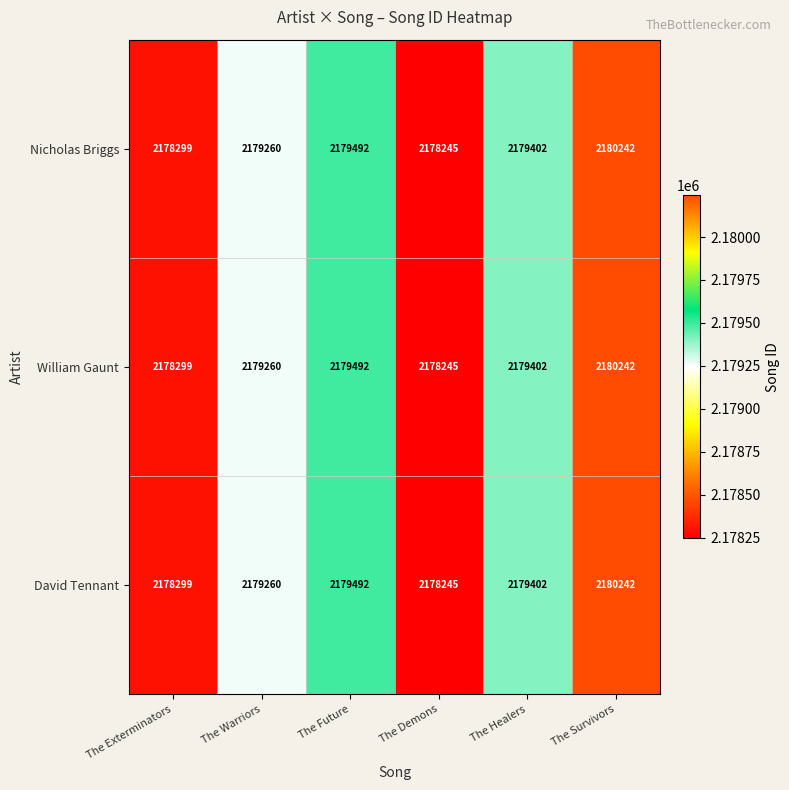

What is the smallest value displayed?

2178245